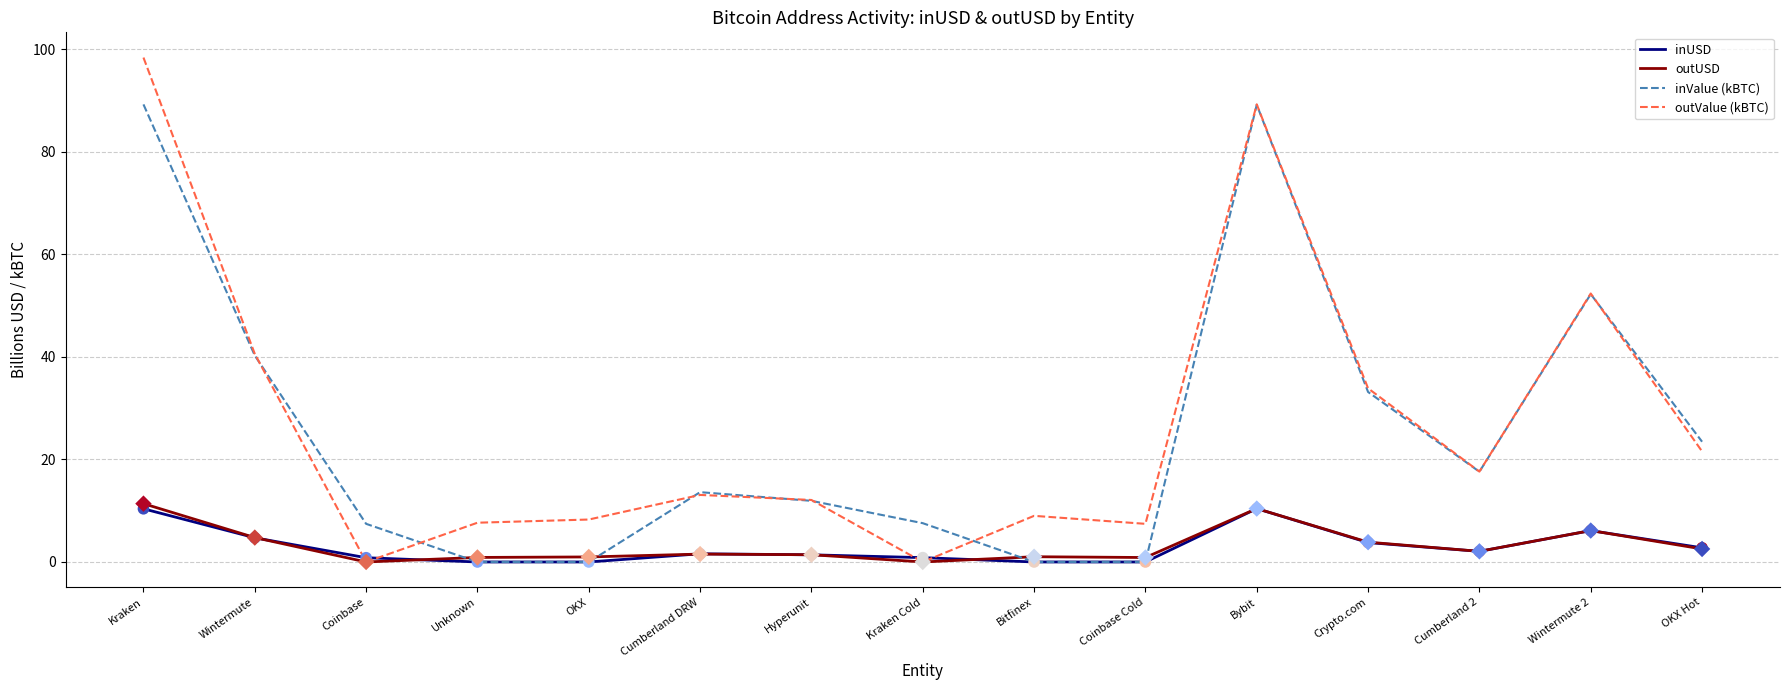

Which series changed the most between Unknown and Wintermute 2?

inValue (kBTC)